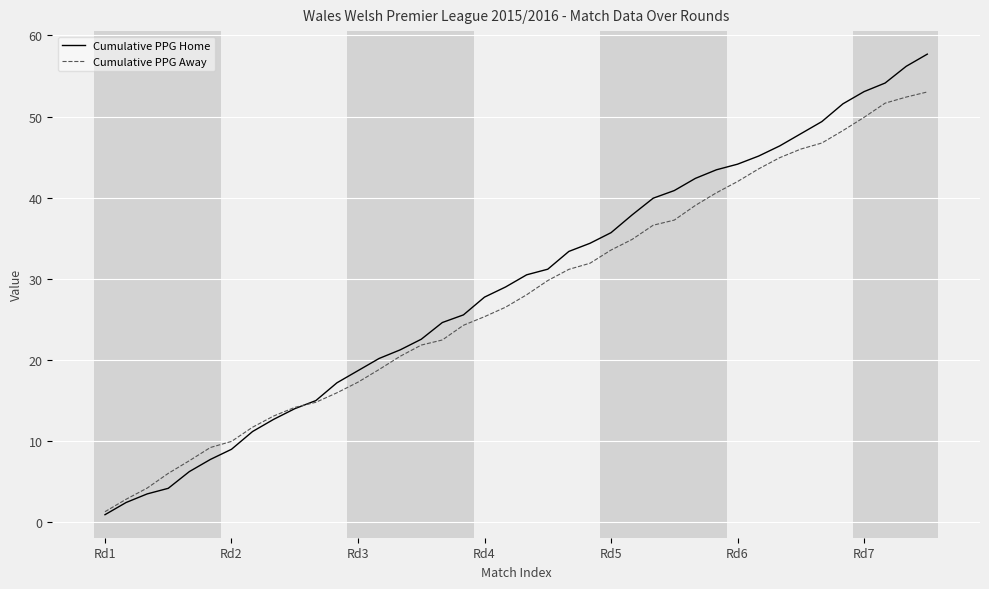

List the series in order of their peak value, highest first.

Cumulative PPG Home, Cumulative PPG Away